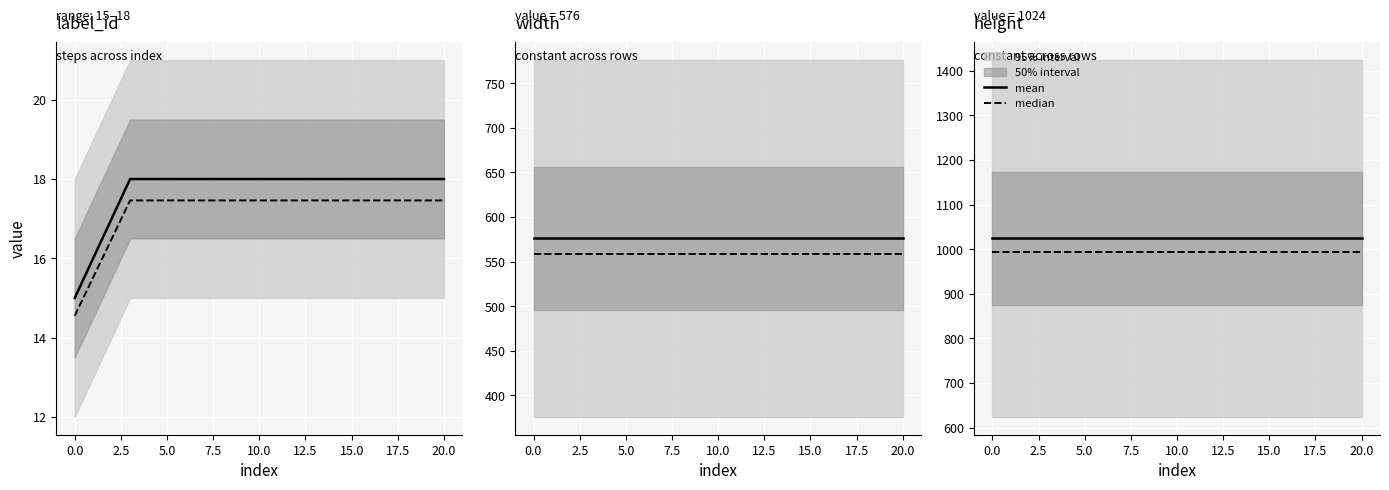

True or false: median has a value of 1674.8 at 15.0.

False